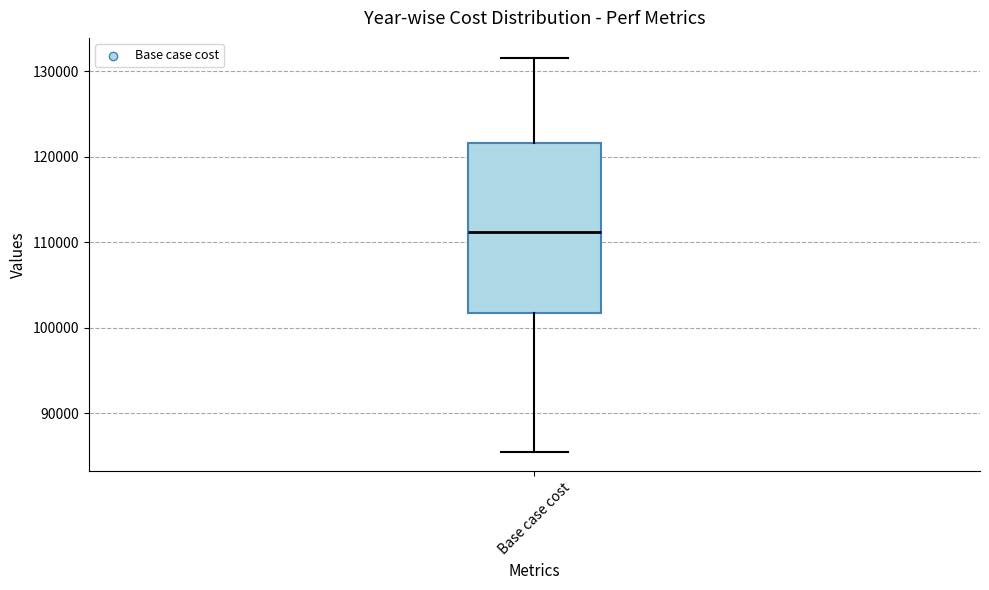

Where is the upper edge of the box for Base case cost on the y-axis? The values are not printed on the chart, so give them approximately, as read against the axis.

122000